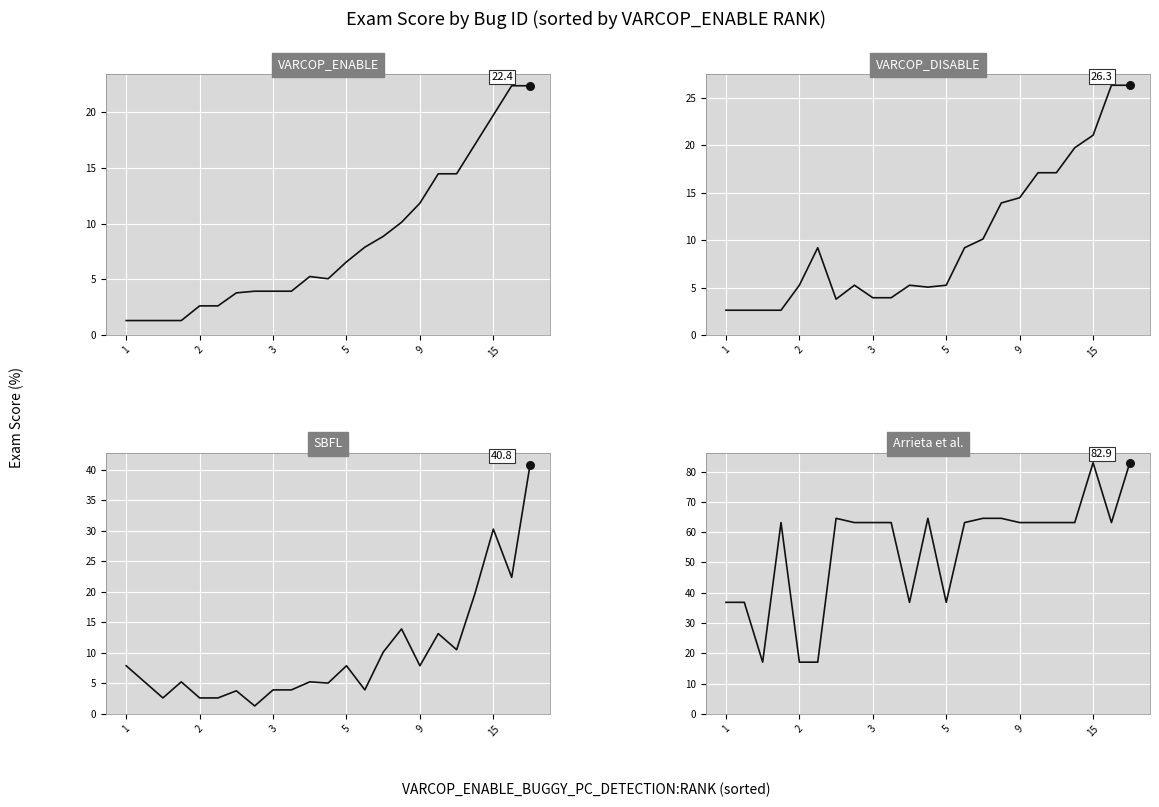

Which series reaches the minimum Y coordinate?

VARCOP_ENABLE_BUGGY_PC_DETECTION:EXAM